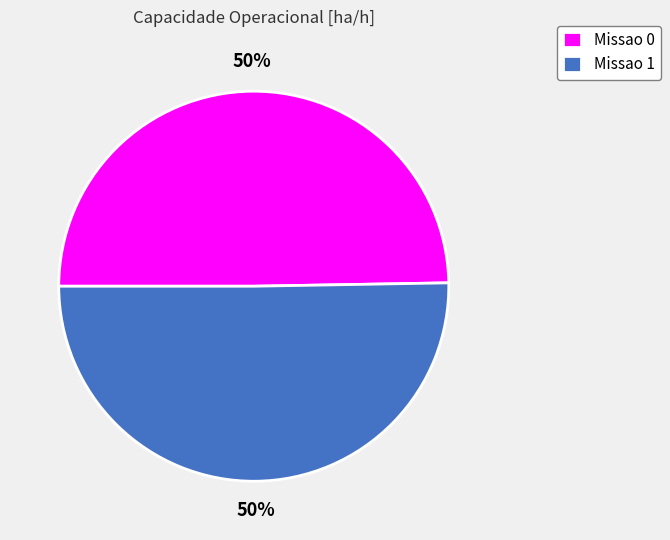

To the nearest percent, what portion does Missao 1 represent?

50%